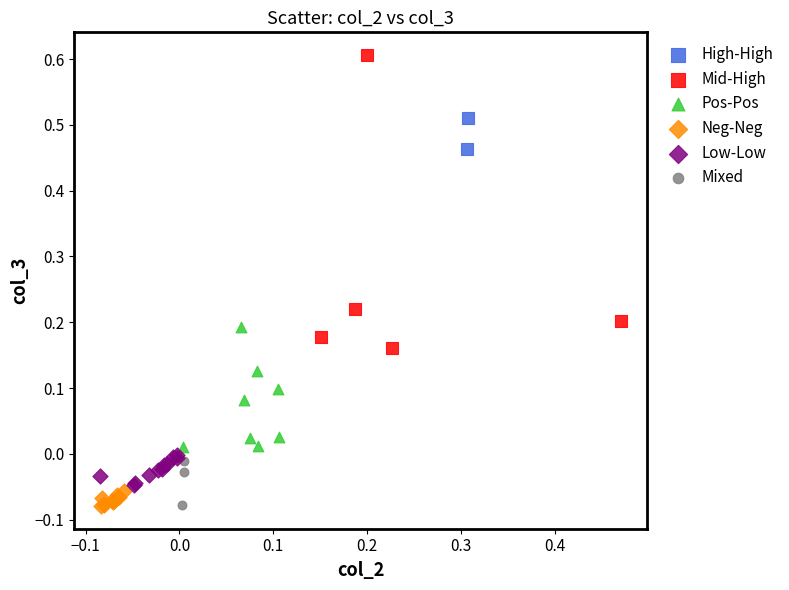

Which series reaches the maximum Y coordinate?

Mid-High